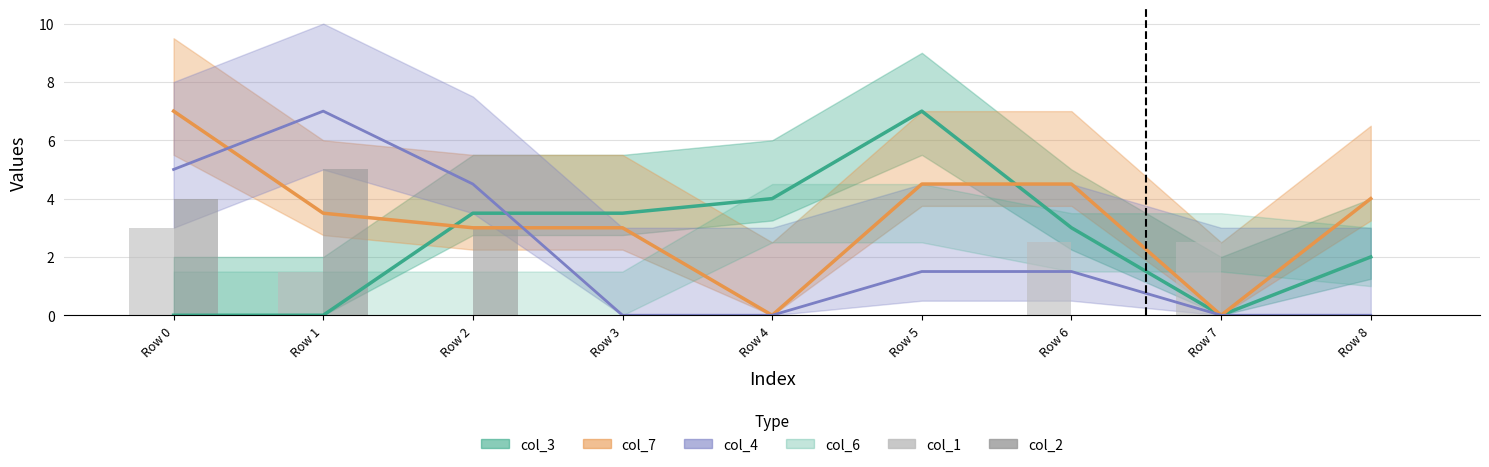

True or false: col_2 has a value of -3.2 at Row 5.

False